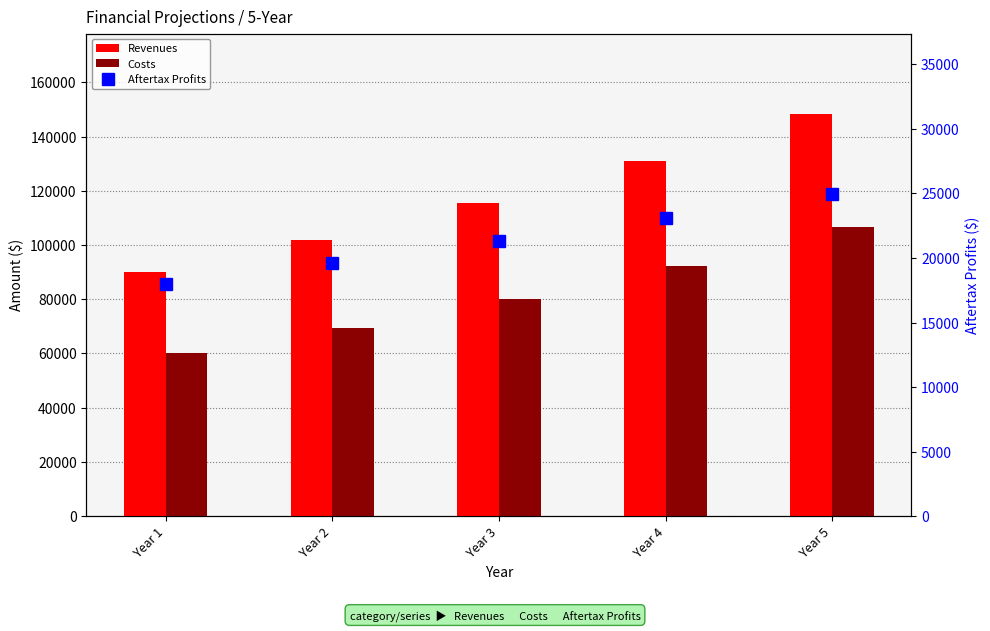

What are all the series names shown in the legend?

Revenues, Costs, Aftertax Profits